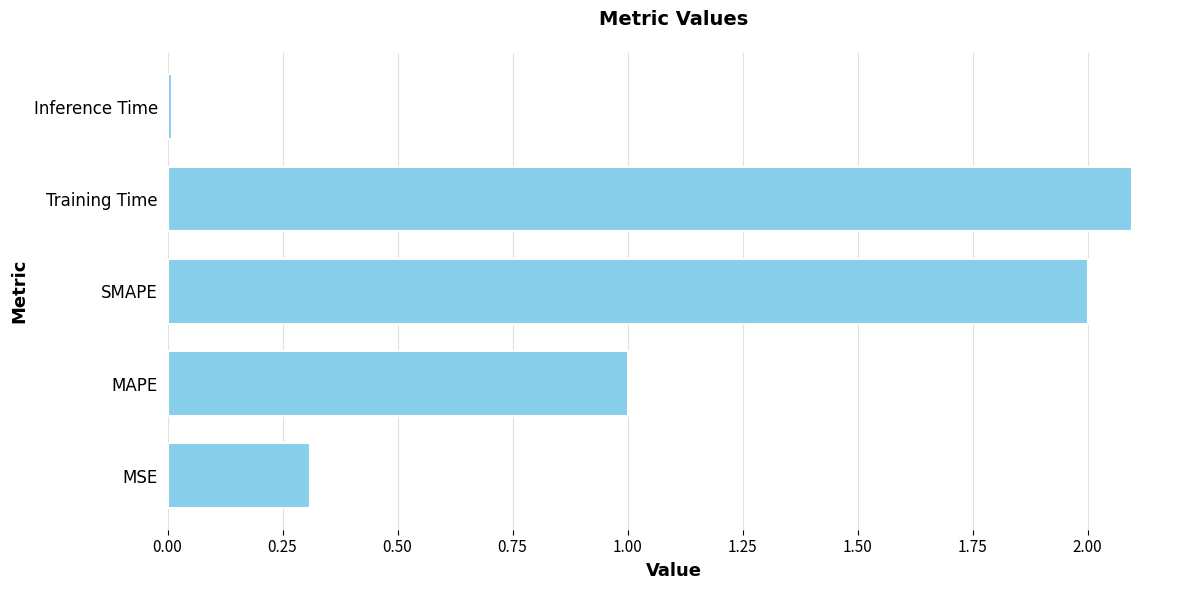

What is the sum of all values?

5.4